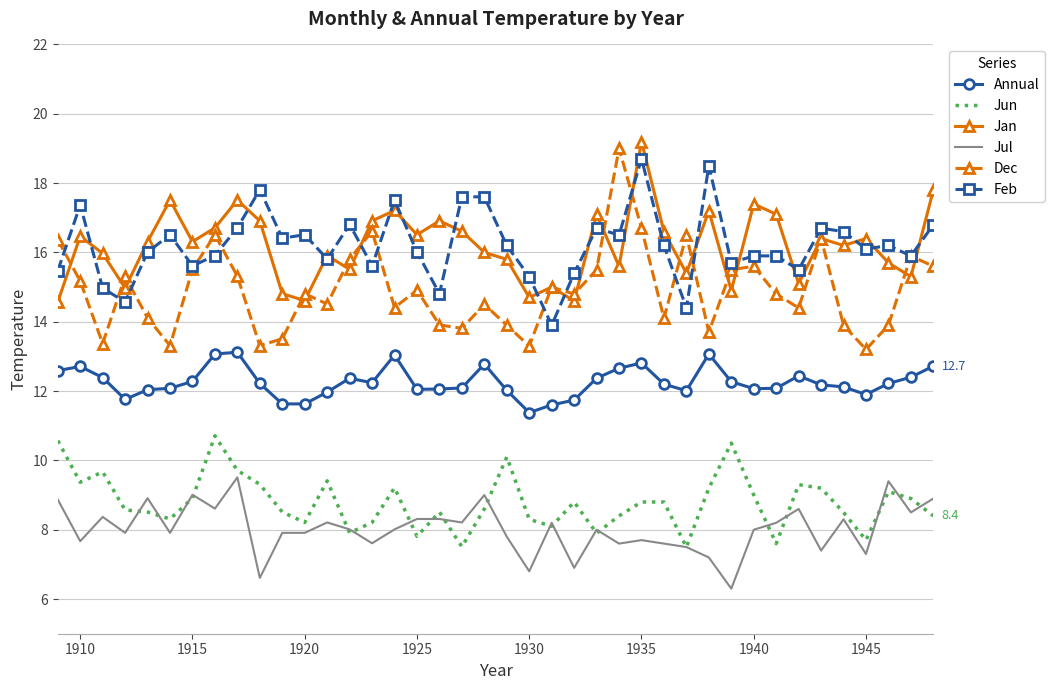

True or false: Annual and Dec cross at least once.

False